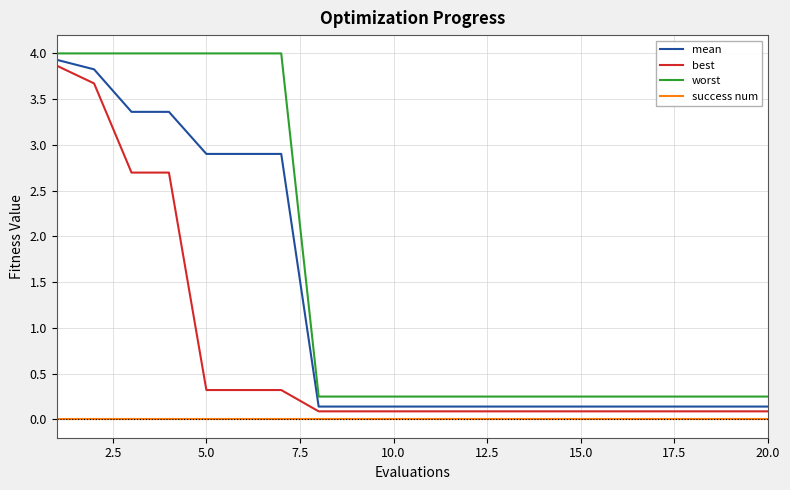

True or false: best and success num cross at least once.

False